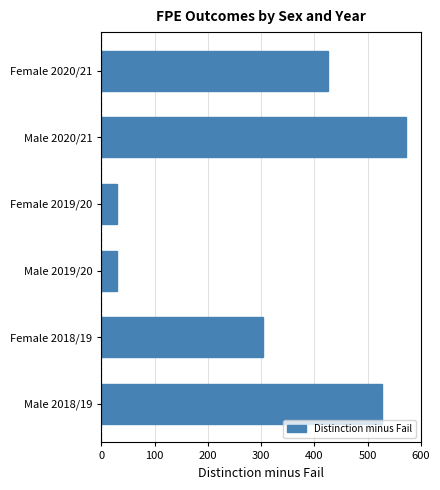

What is the change in value from Female 2020/21 to Female 2019/20?

-396